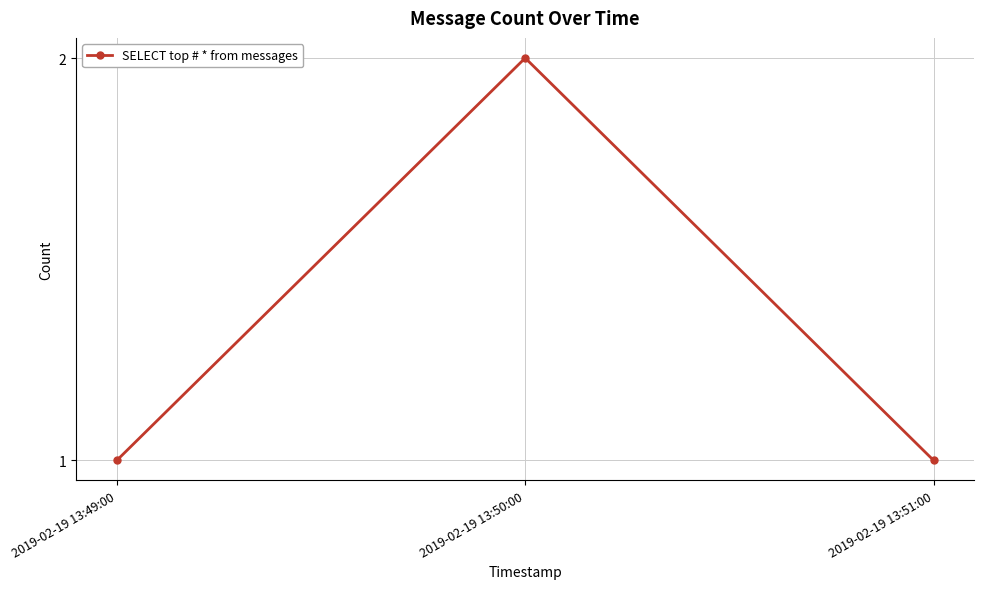

What is the difference between the values at 2019-02-19 13:49:00 and 2019-02-19 13:50:00?

1